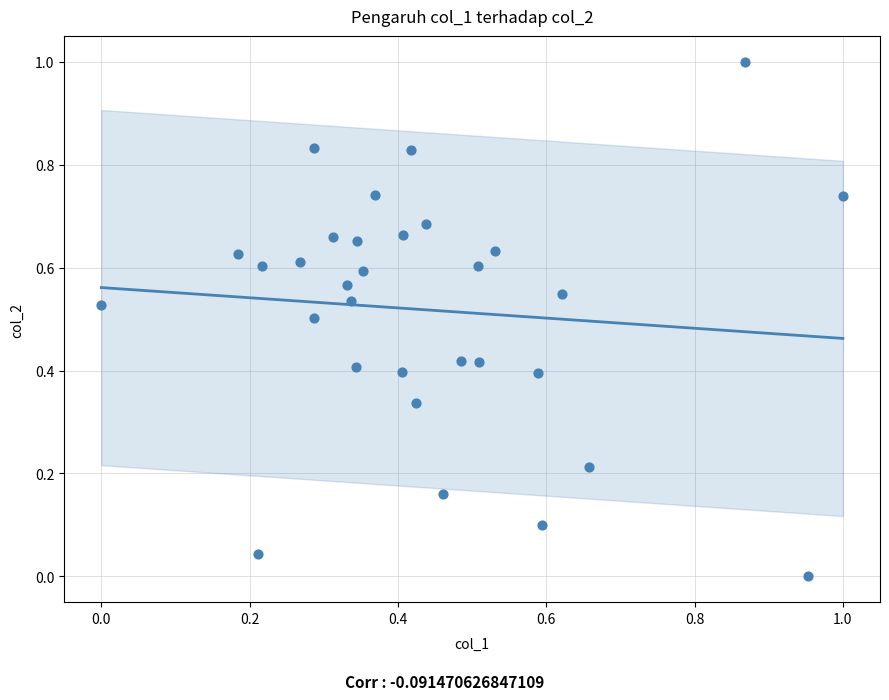

What is the range of Y values (max minus min)?

1.0